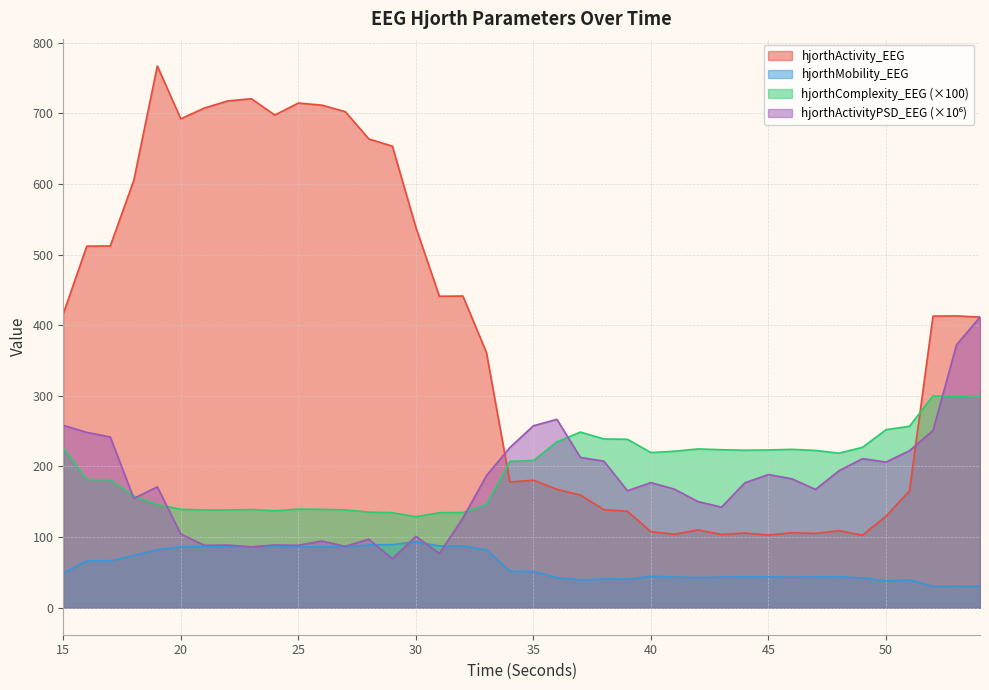

At which category does hjorthMobility_EEG reach its first local peak?

21